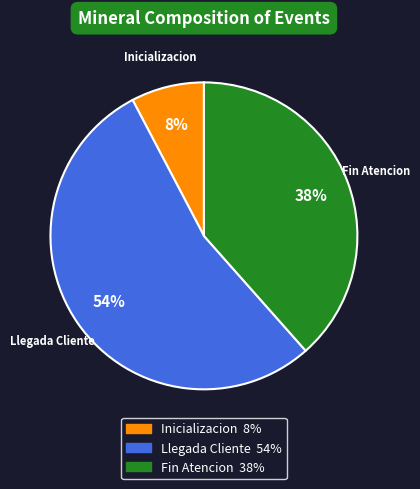

To the nearest percent, what is the average slice percentage?

33%